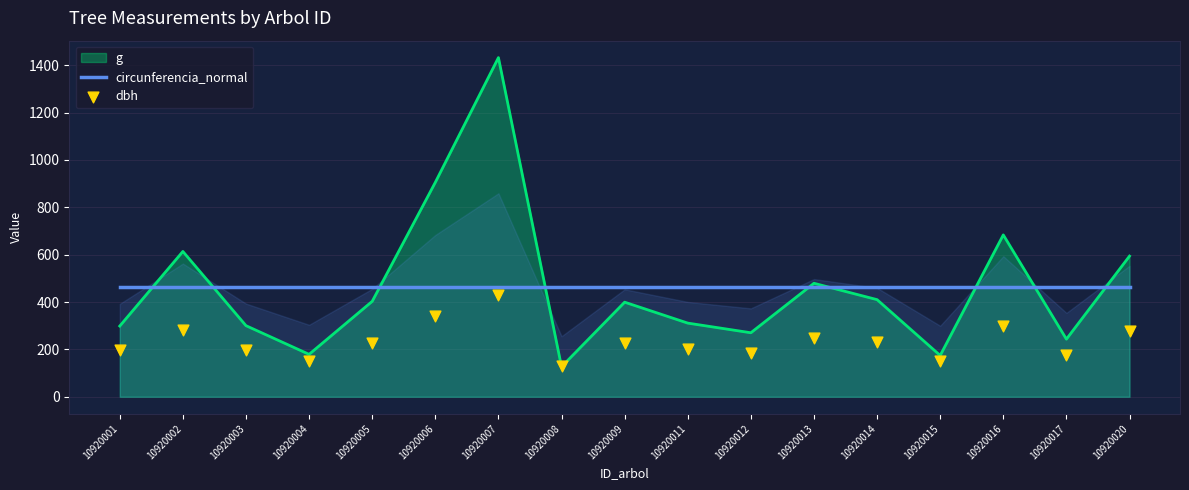

Is the value of circunferencia_normal at 10920007 greater than the value of dbh at 10920011?

Yes